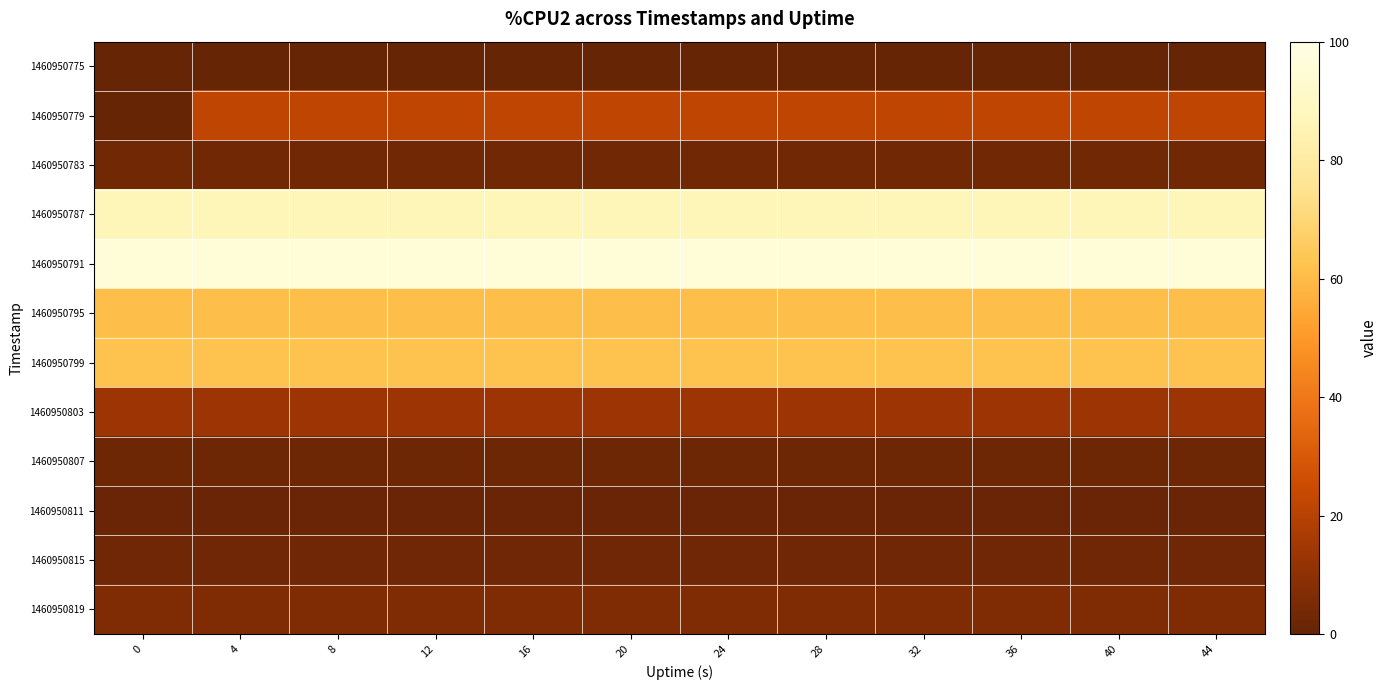

What is the total value across all series at 4?

356.4